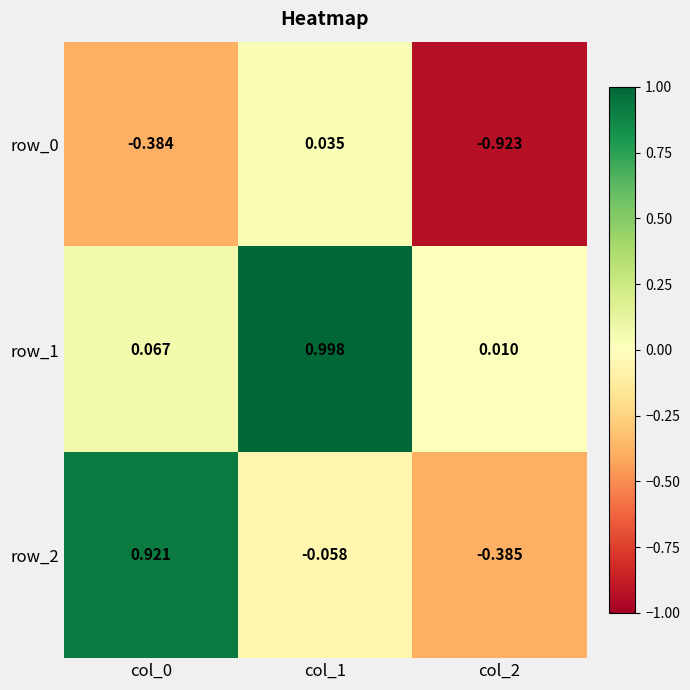

Is the value of row_0 at col_1 greater than the value of row_1 at col_2?

Yes